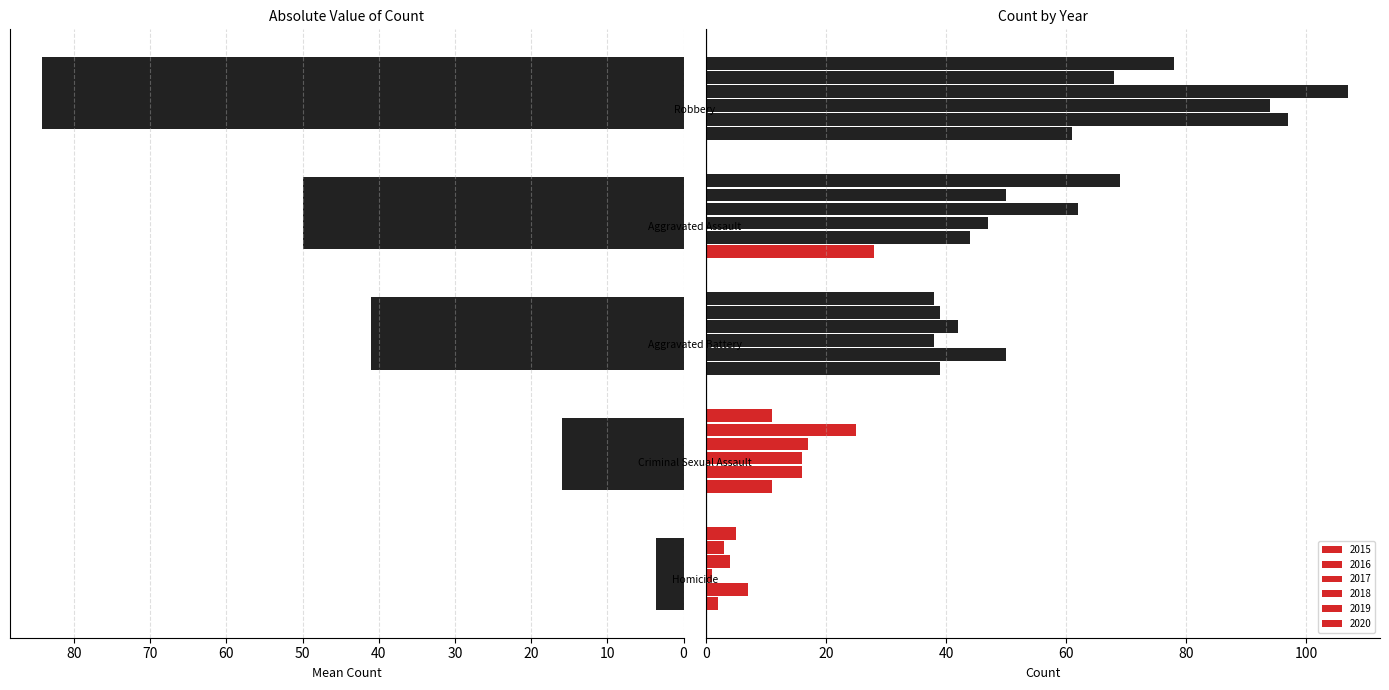

How many values exceed 41?

2